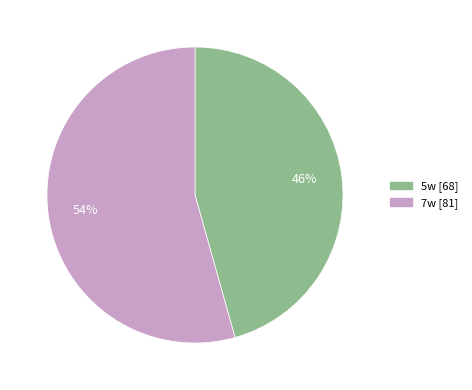

To the nearest percent, what is the combined percentage of 5w and 7w?

100%